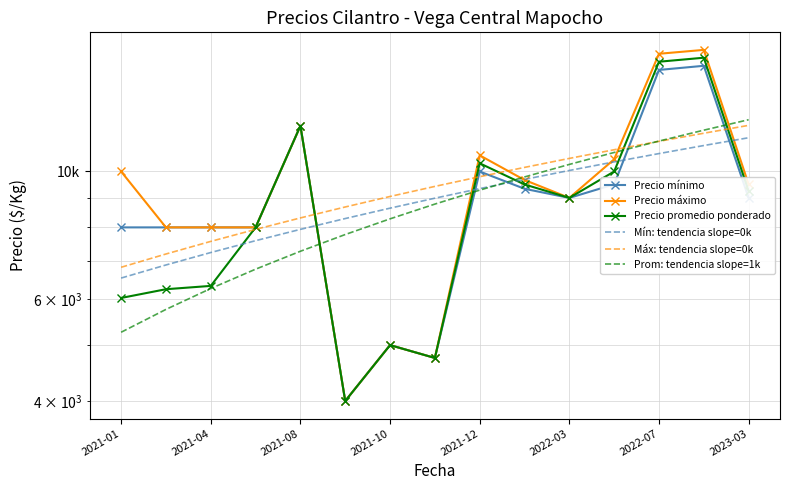

What is the smallest value displayed?

4000.0